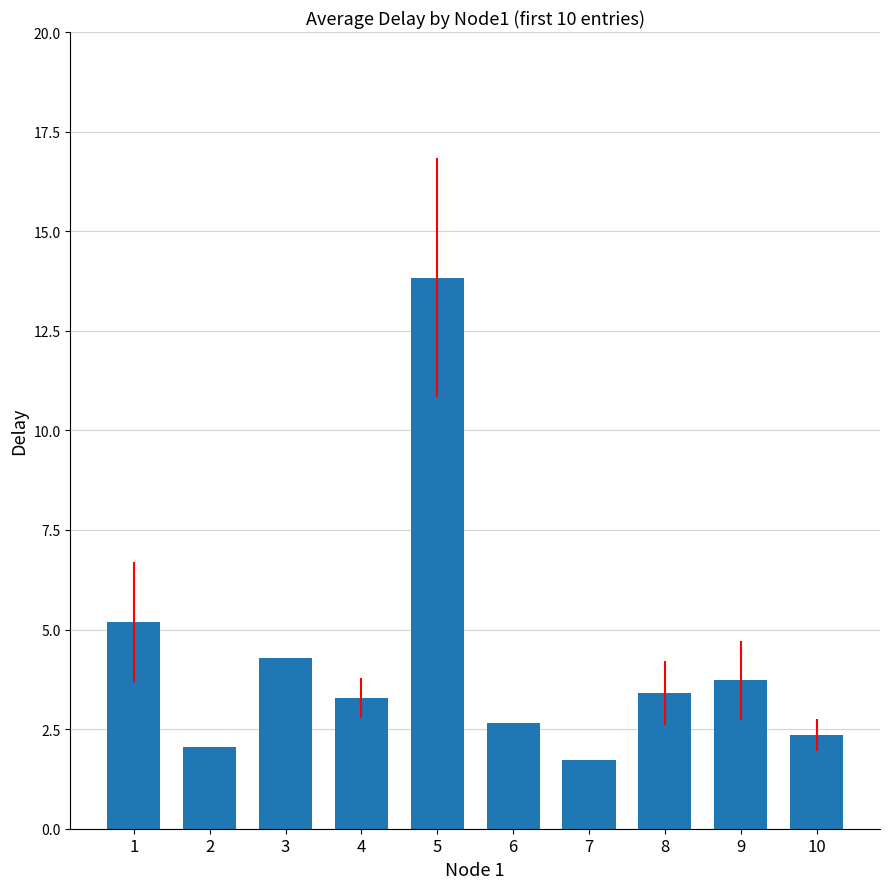

Is it true that the value at 9 is 3.7?

True